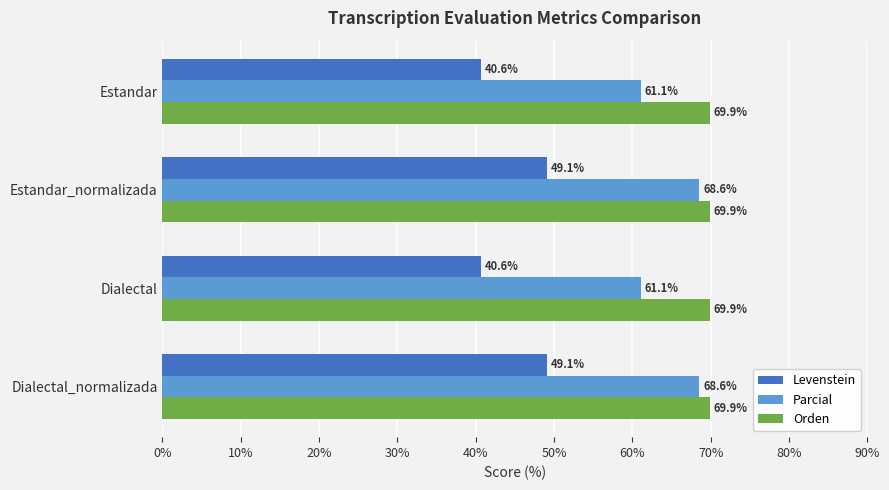

What is the sum of all Parcial values?

259.4